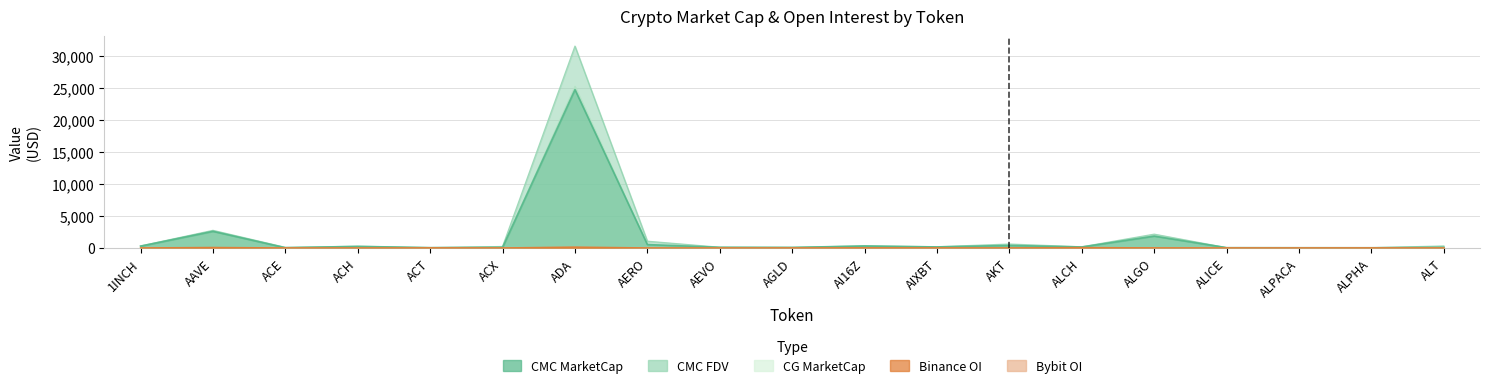

Where is CMC_MarketCap nearest to the value 12403?

AAVE